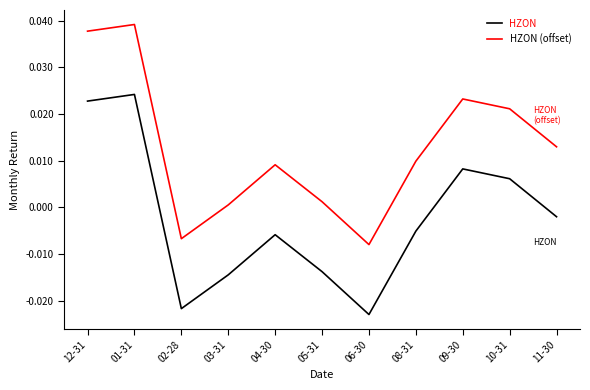

At which label does HZON first exceed 0?

12-31